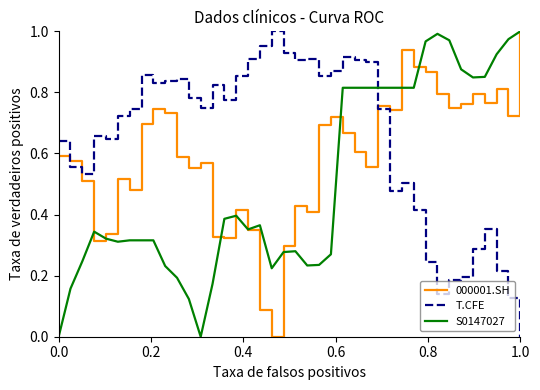

Rank the series by their average value, from lowest to highest.

S0147027, 000001.SH, T.CFE